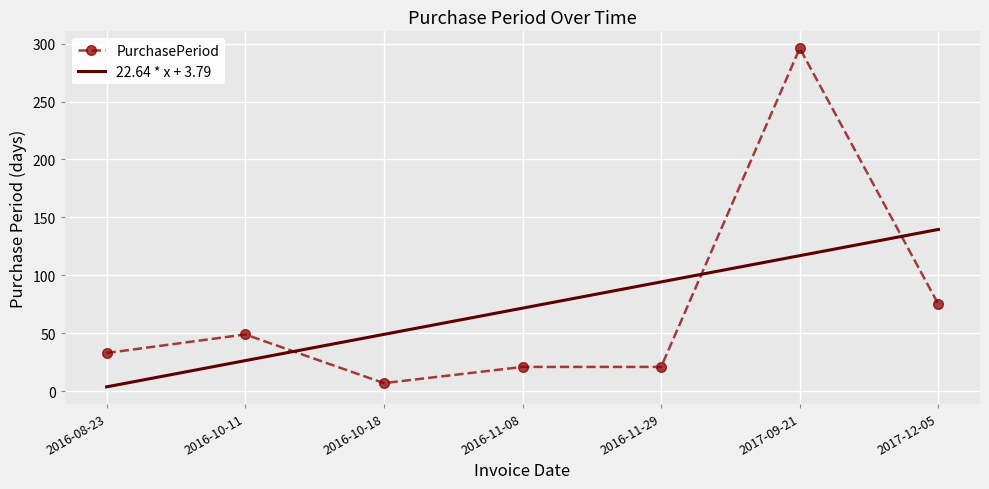

True or false: the data has more than 0 interior local peaks.

True